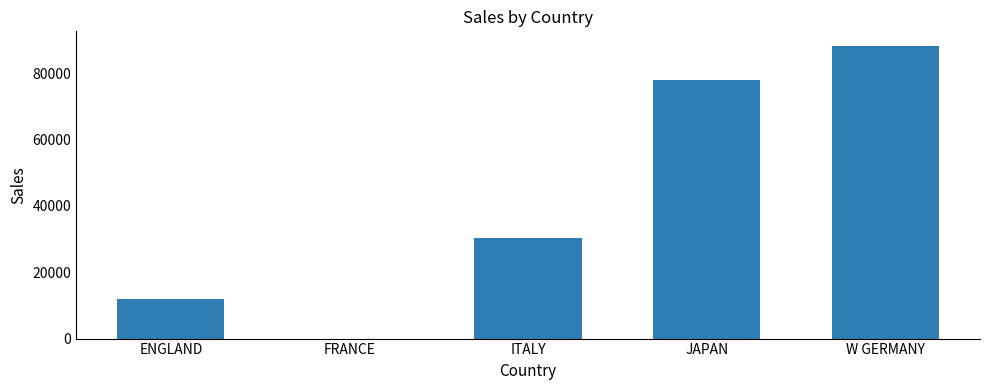

Between FRANCE and ITALY, which is larger?

ITALY